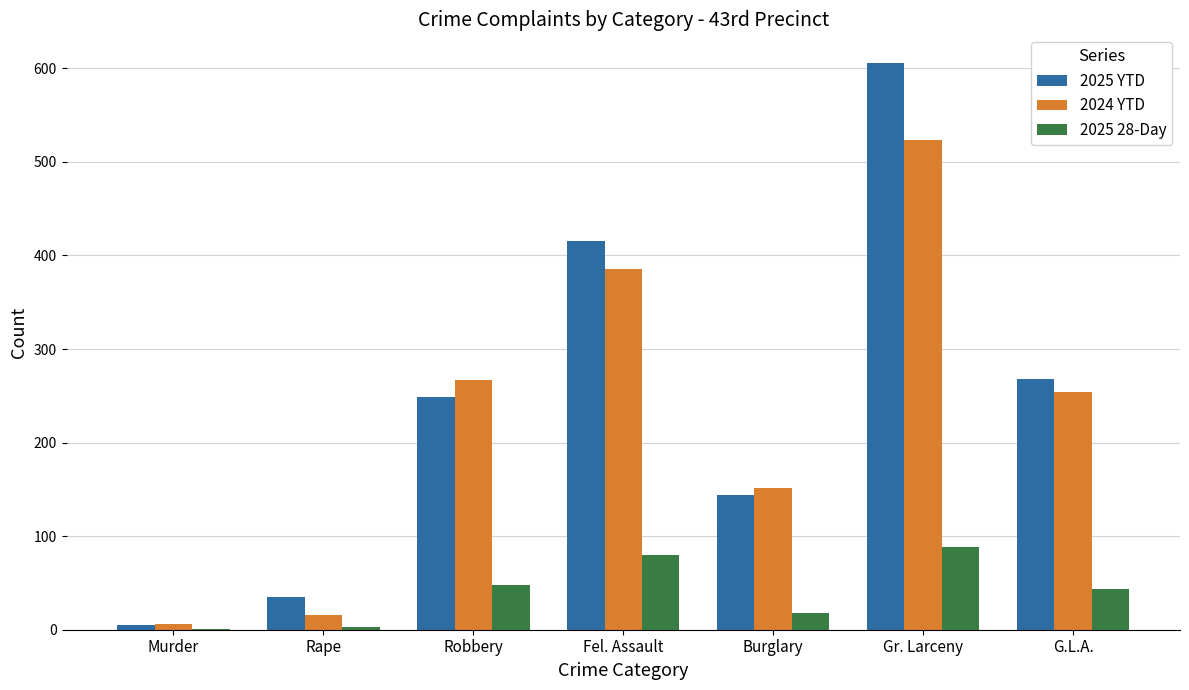

What is the greatest value displayed?

606